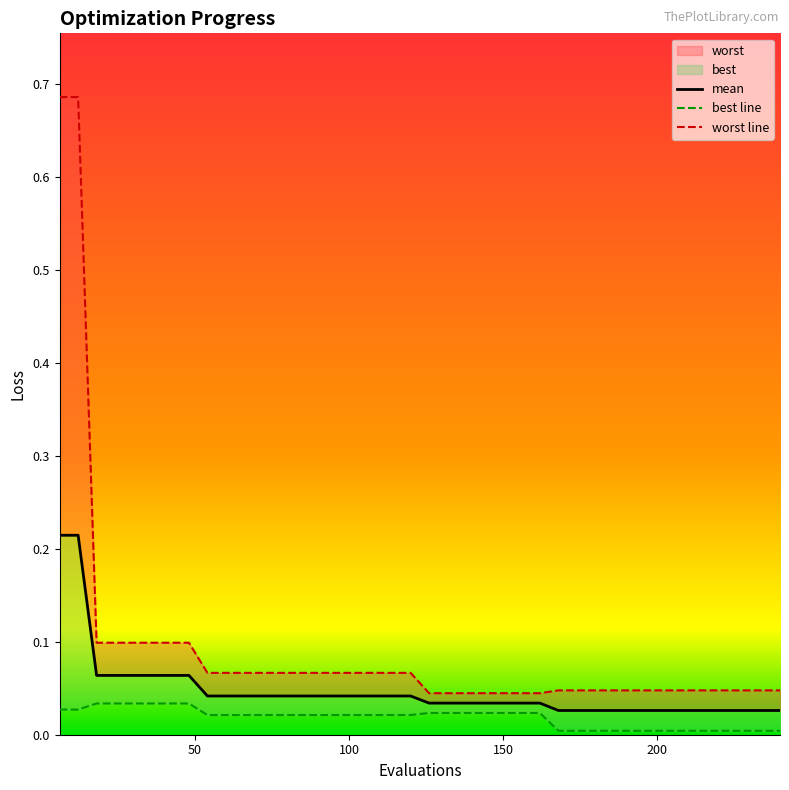

How many lines are shown in the chart?

3